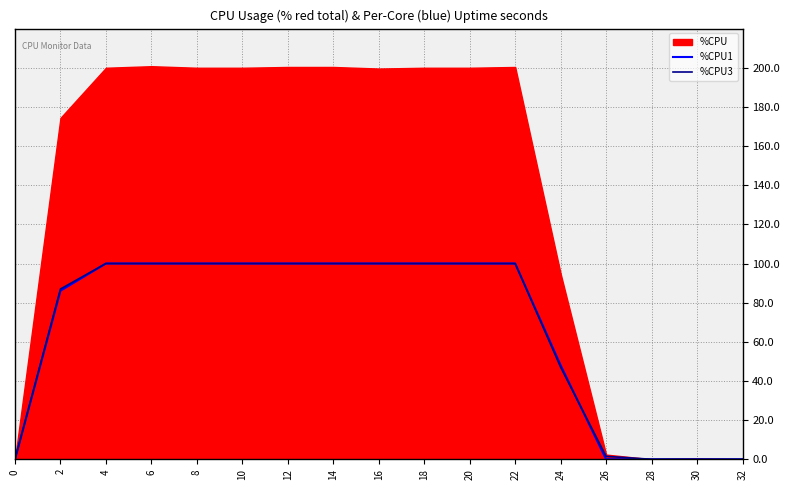

Rank the categories by %CPU1 value from highest to lowest.

4, 6, 8, 10, 12, 14, 16, 18, 20, 22, 2, 24, 0, 26, 28, 30, 32